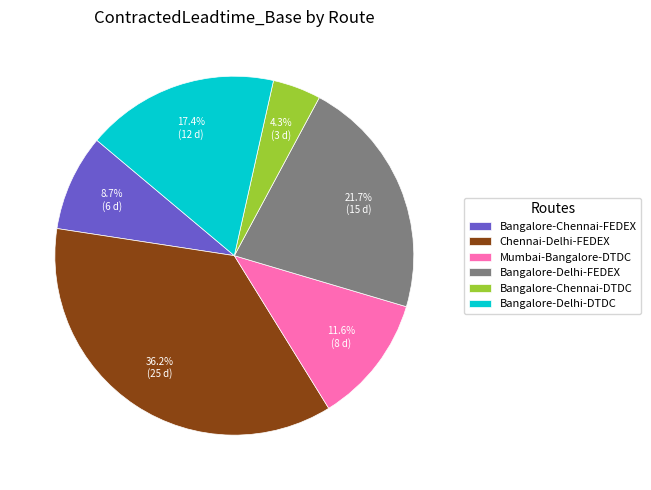

Which slice is the largest?

Chennai-Delhi-FEDEX